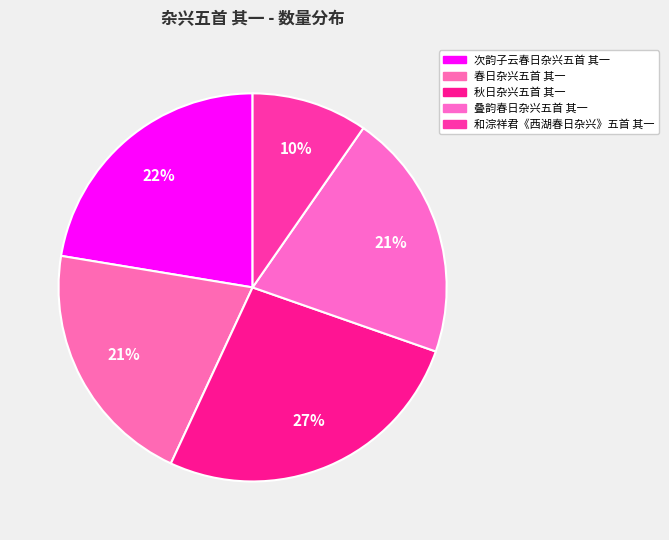

Which slice is the largest?

秋日杂兴五首 其一